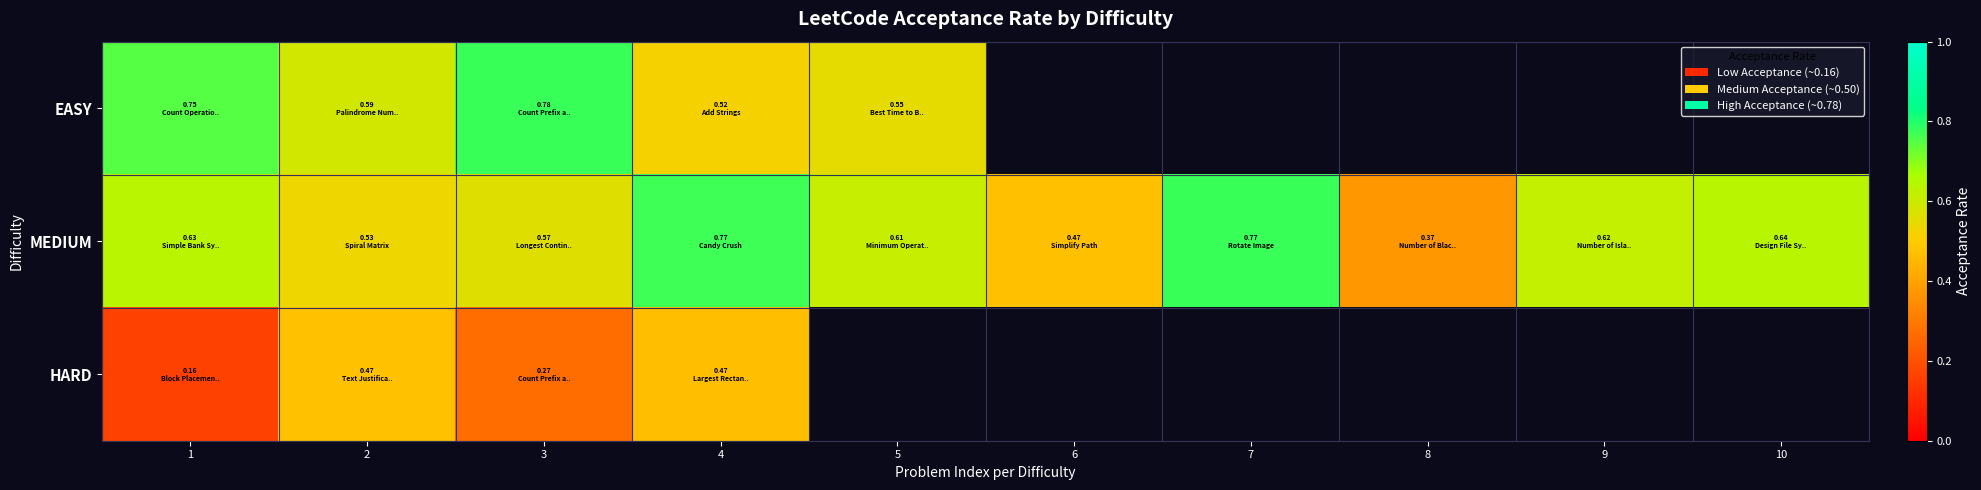

At which category is the sum across all series the highest?

4